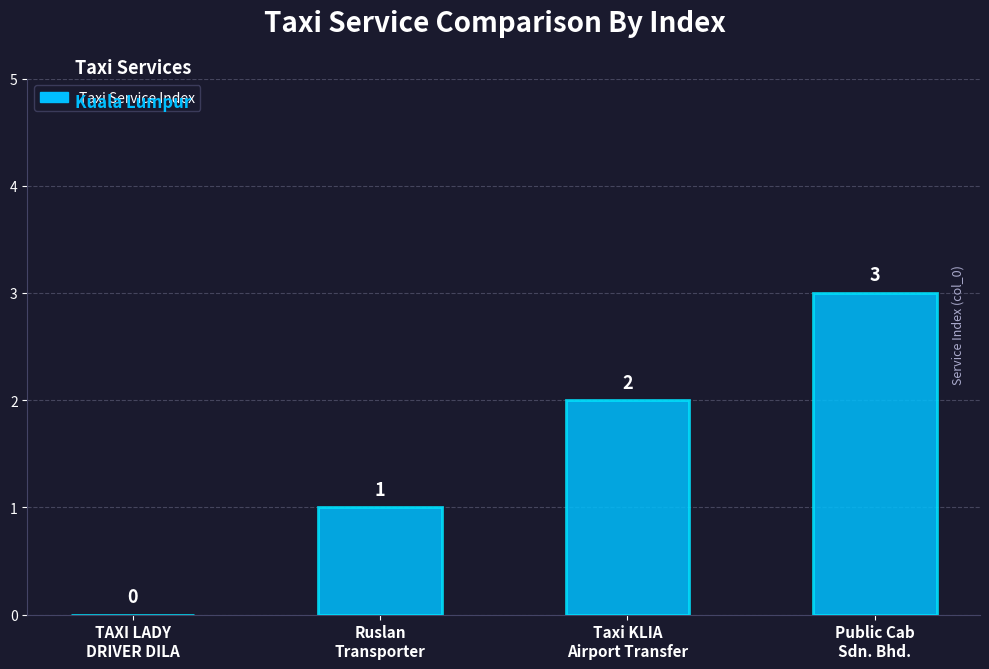

How many distinct data groups are displayed?

1